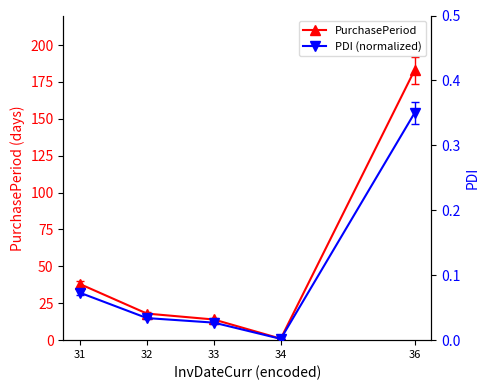

How many data points does each series have?

5